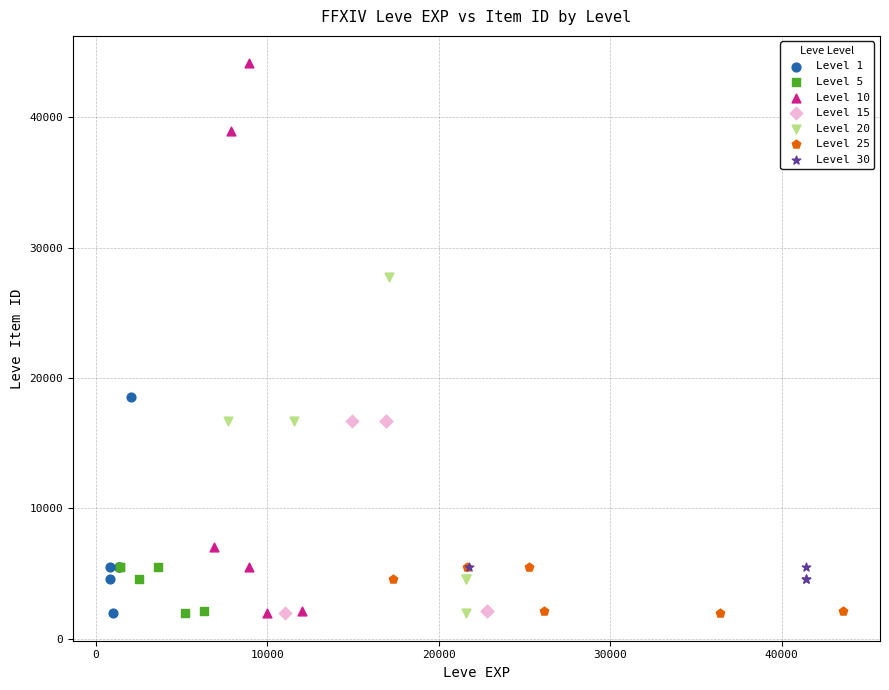

Which series has the largest Y range (max minus min)?

Level 10